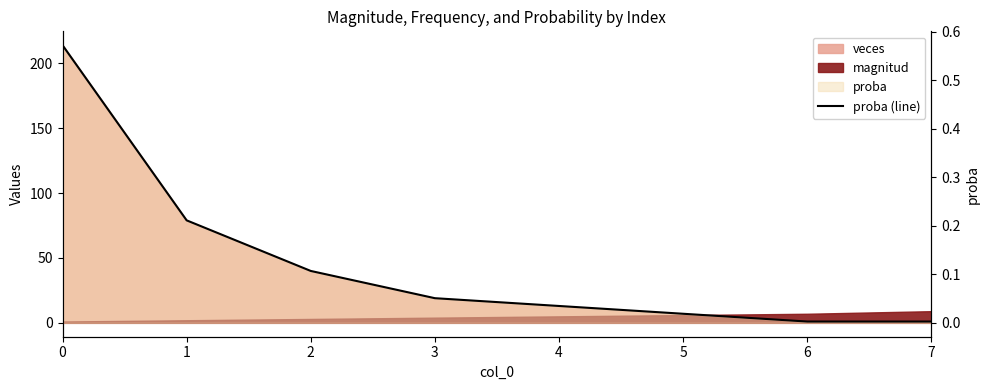

True or false: the data shows 0.6 at 0.

True